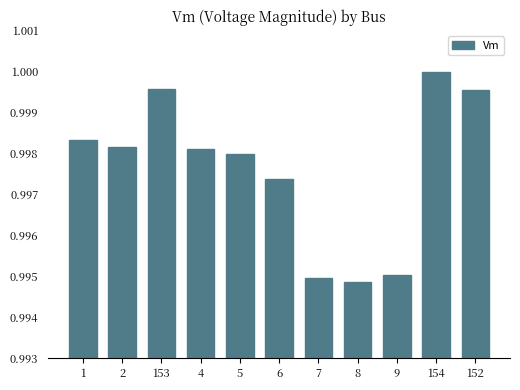

Does the chart contain stacked bars?

No